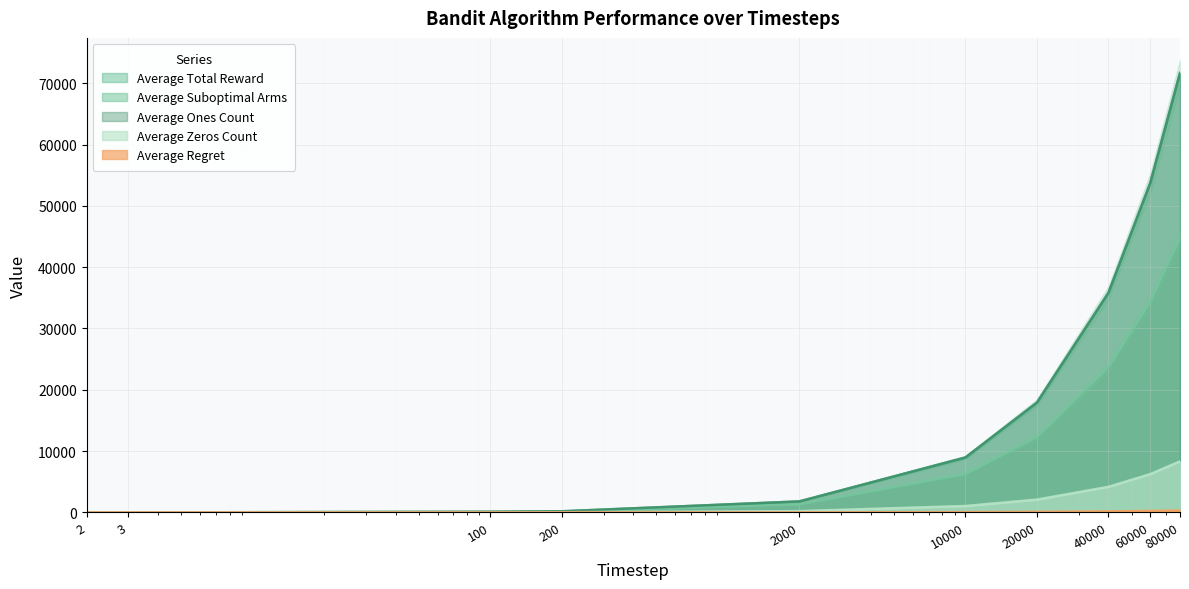

What are all the series names shown in the legend?

Average Total Reward, Average Suboptimal Arms, Average Zeros Count, Average Ones Count, Average Regret